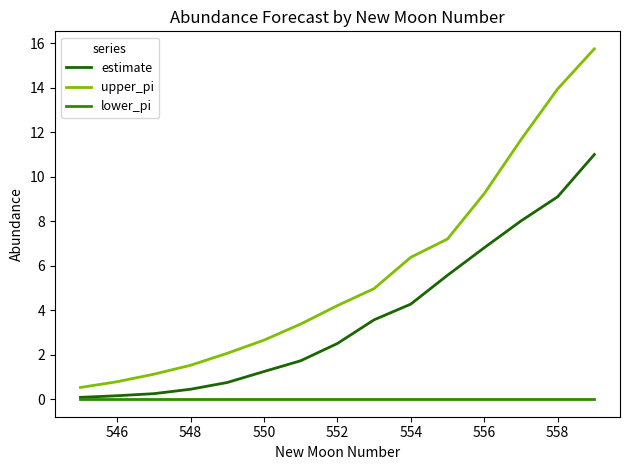

Does the chart have visible grid lines?

No